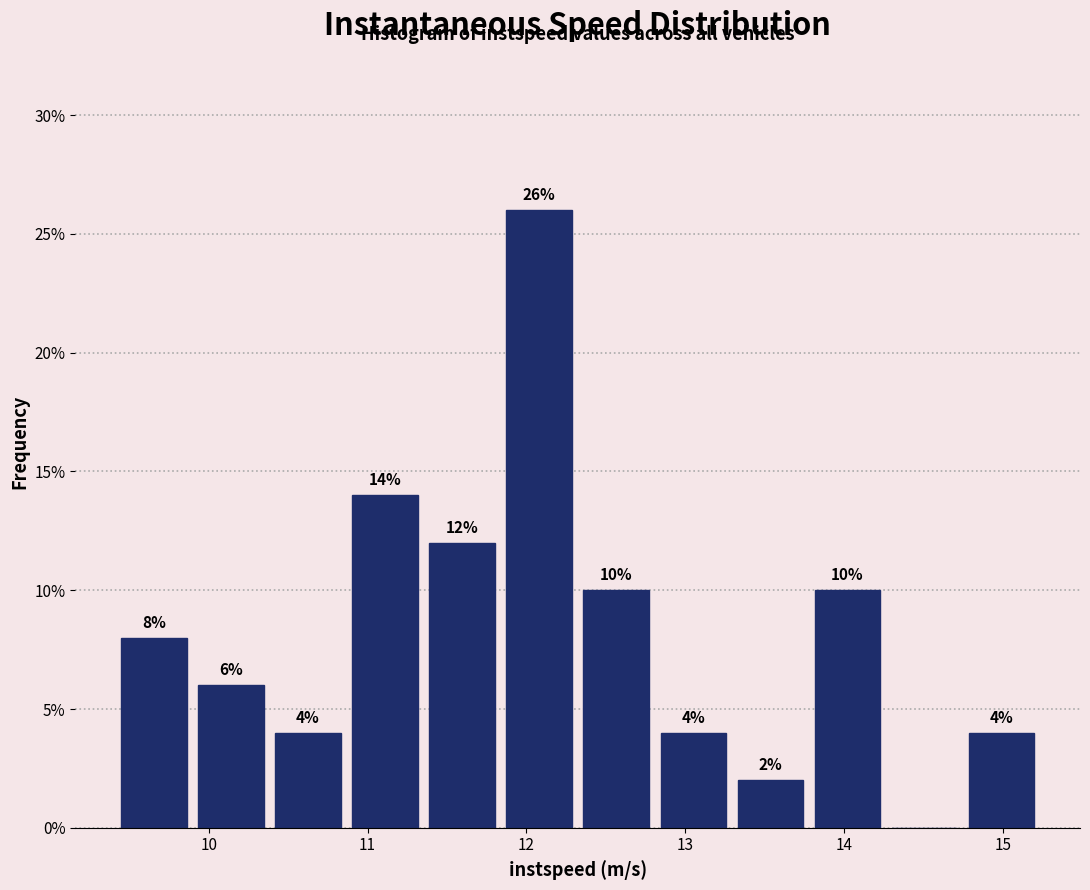

Which range on the x-axis has the tallest bar?

11.8 to 12.3